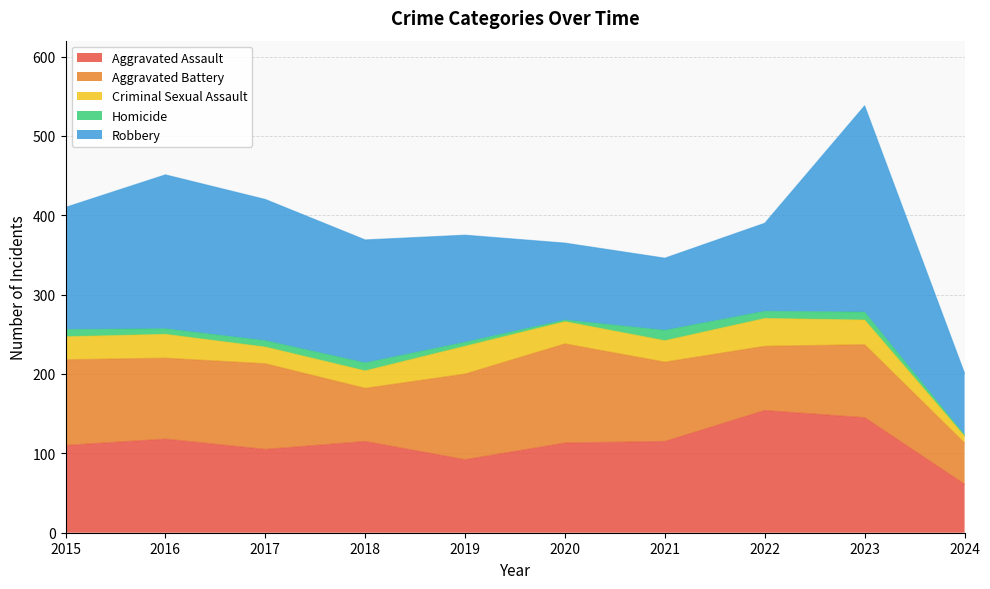

How many lines are shown in the chart?

5